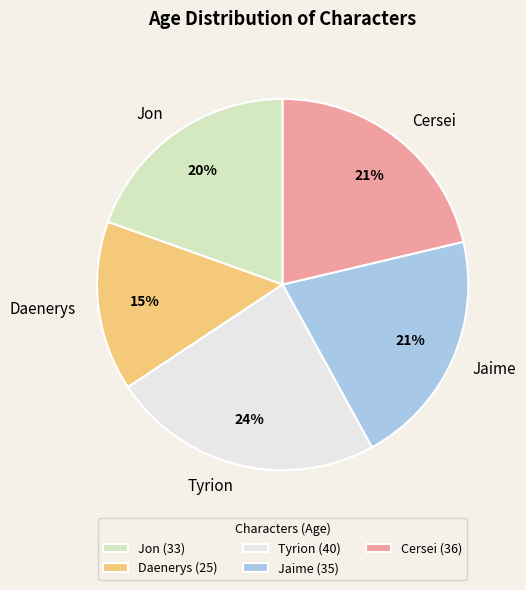

Which category has the biggest portion of the pie?

Tyrion